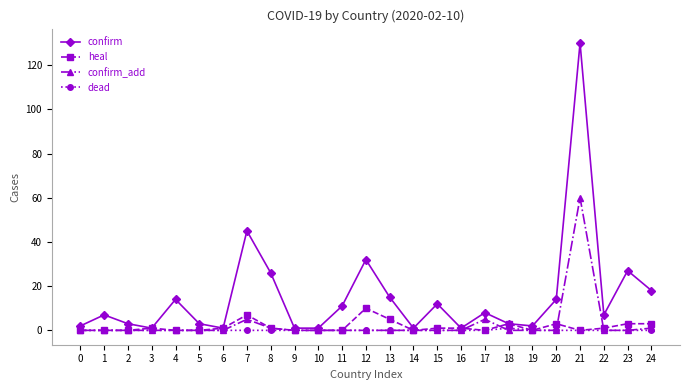

Reading right to left, what are all the values shown in this chart?

confirm: 24=18	23=27	22=7	21=130	20=14	19=2	18=3	17=8	16=1	15=12	14=1	13=15	12=32	11=11	10=1	9=1	8=26	7=45	6=1	5=3	4=14	3=1	2=3	1=7	0=2
heal: 24=3	23=3	22=1	21=0	20=3	19=0	18=3	17=0	16=1	15=1	14=0	13=5	12=10	11=0	10=0	9=0	8=1	7=7	6=1	5=0	4=0	3=1	2=0	1=0	0=0
confirm_add: 24=1	23=0	22=0	21=60	20=0	19=0	18=0	17=5	16=0	15=0	14=0	13=0	12=0	11=0	10=0	9=0	8=1	7=5	6=0	5=0	4=0	3=0	2=0	1=0	0=0
dead: 24=0	23=0	22=0	21=0	20=0	19=0	18=1	17=0	16=0	15=0	14=0	13=0	12=0	11=0	10=0	9=0	8=0	7=0	6=0	5=0	4=0	3=0	2=0	1=0	0=0